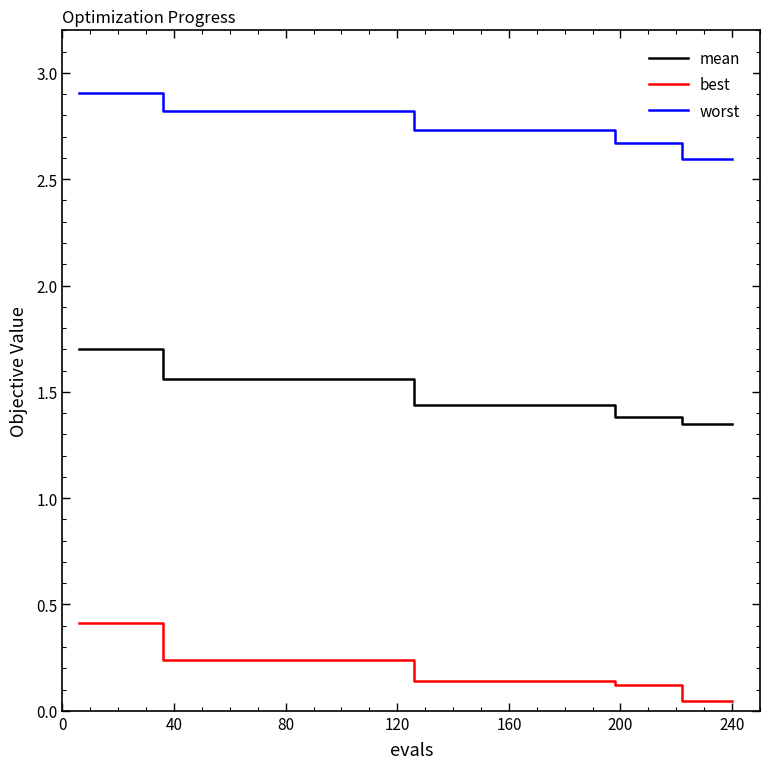

What is the maximum value shown in the chart?

2.9